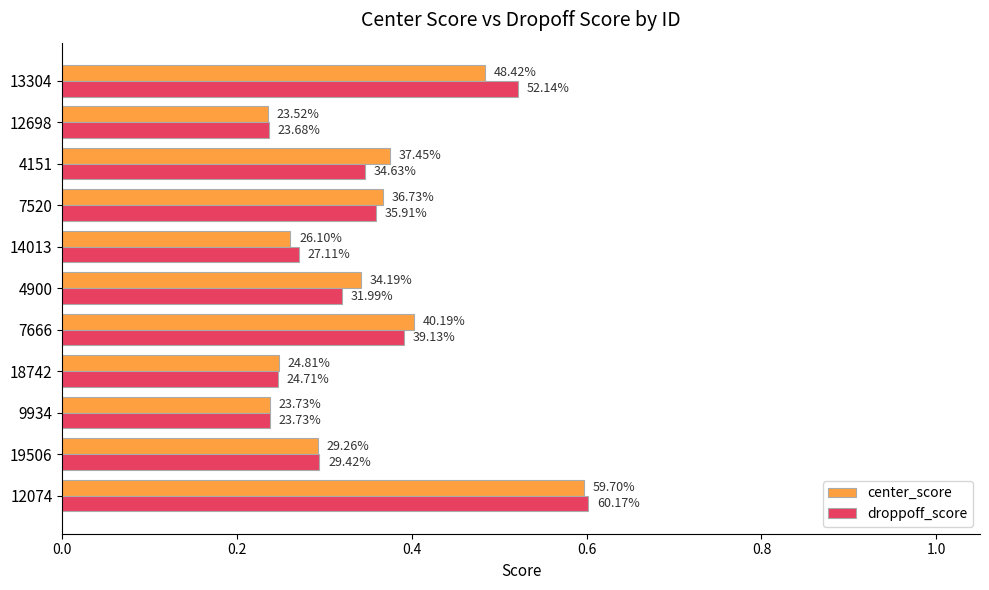

What are all the series names shown in the legend?

center_score, droppoff_score